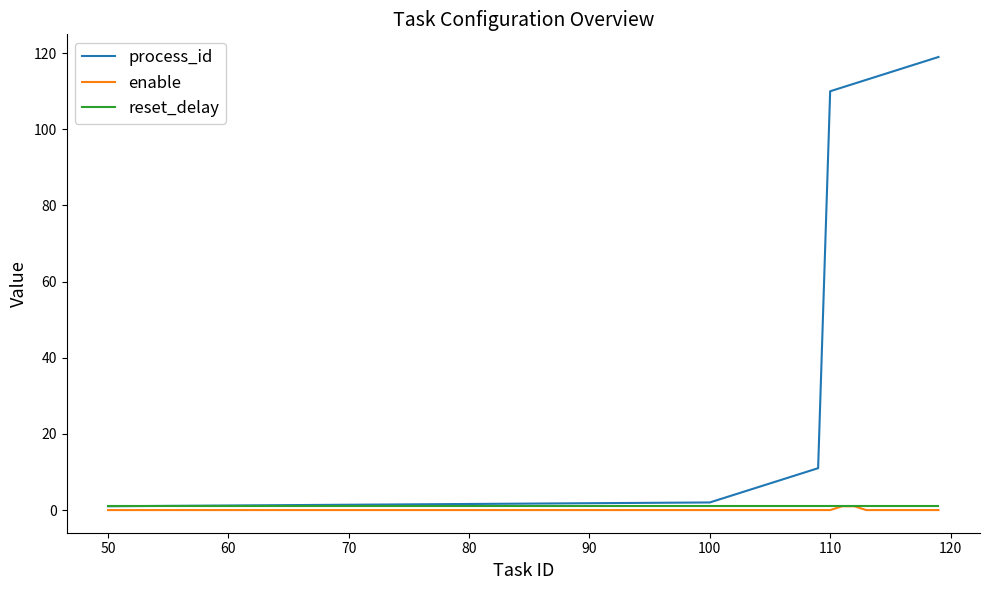

Which series has the largest total across all categories?

process_id